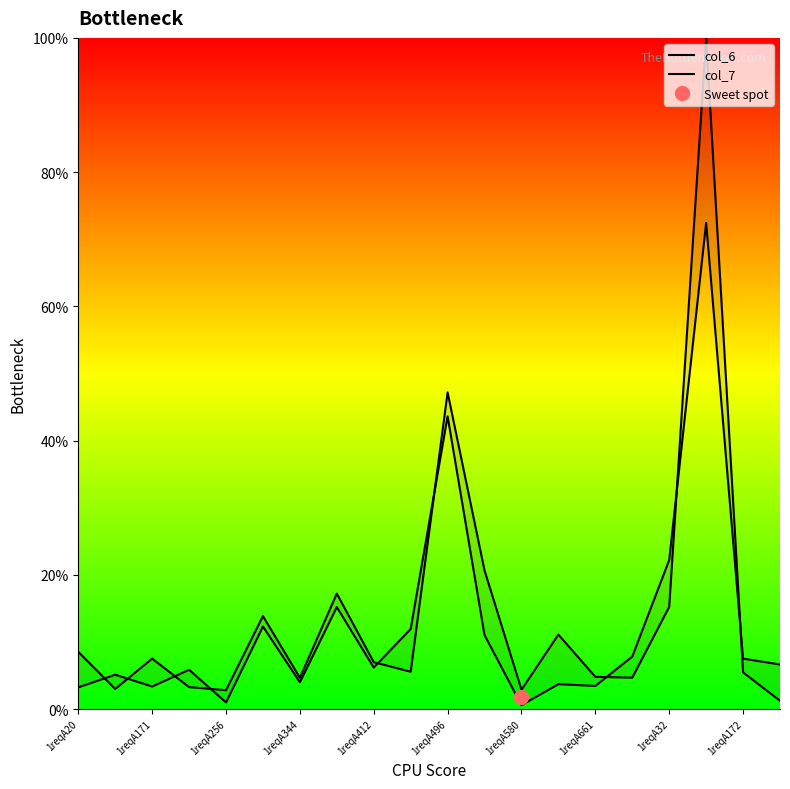

What is the lowest value of the col_6 series?

0.6